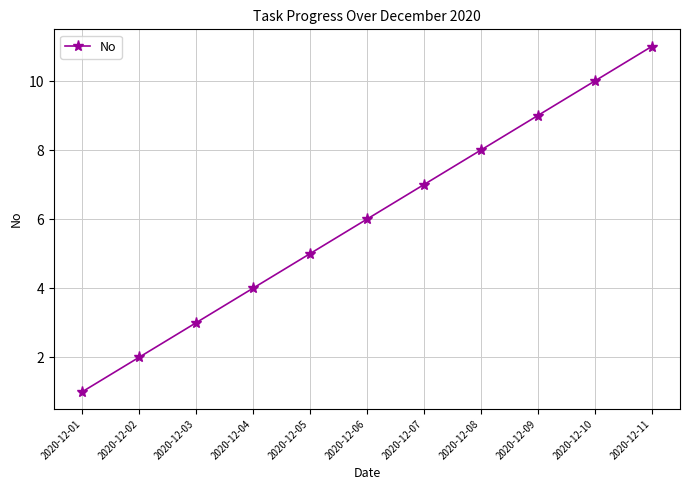

List the labels in order of value, largest first.

2020-12-11, 2020-12-10, 2020-12-09, 2020-12-08, 2020-12-07, 2020-12-06, 2020-12-05, 2020-12-04, 2020-12-03, 2020-12-02, 2020-12-01